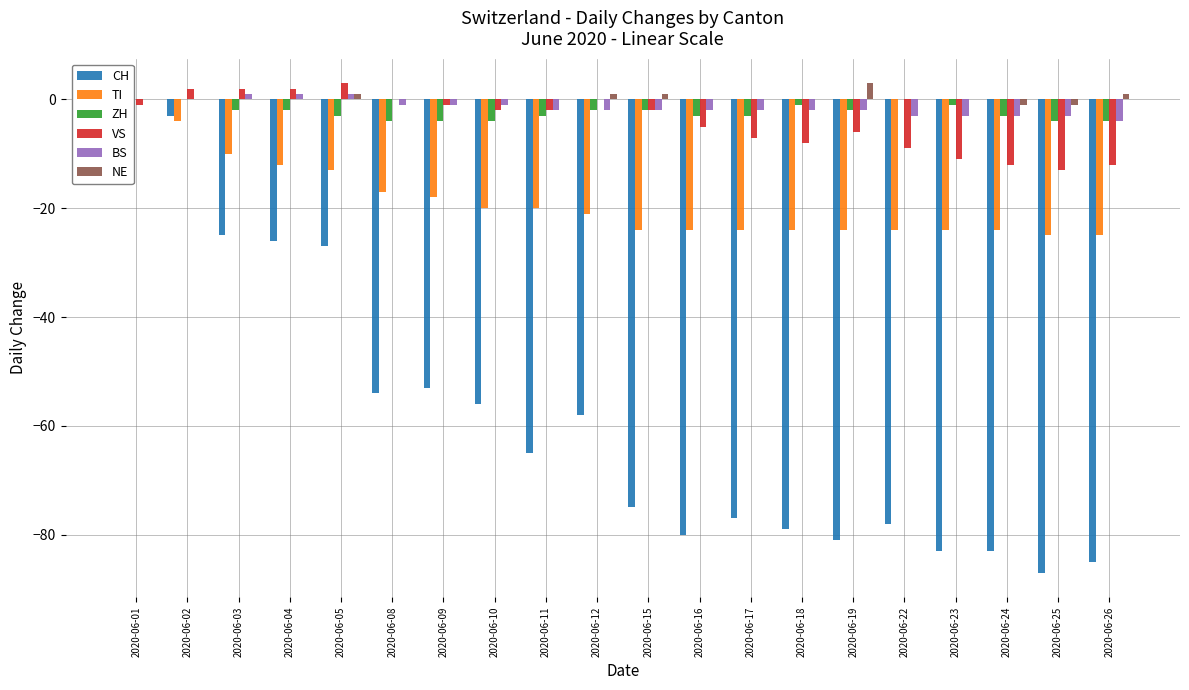

How many values in the VS series exceed -2?

8